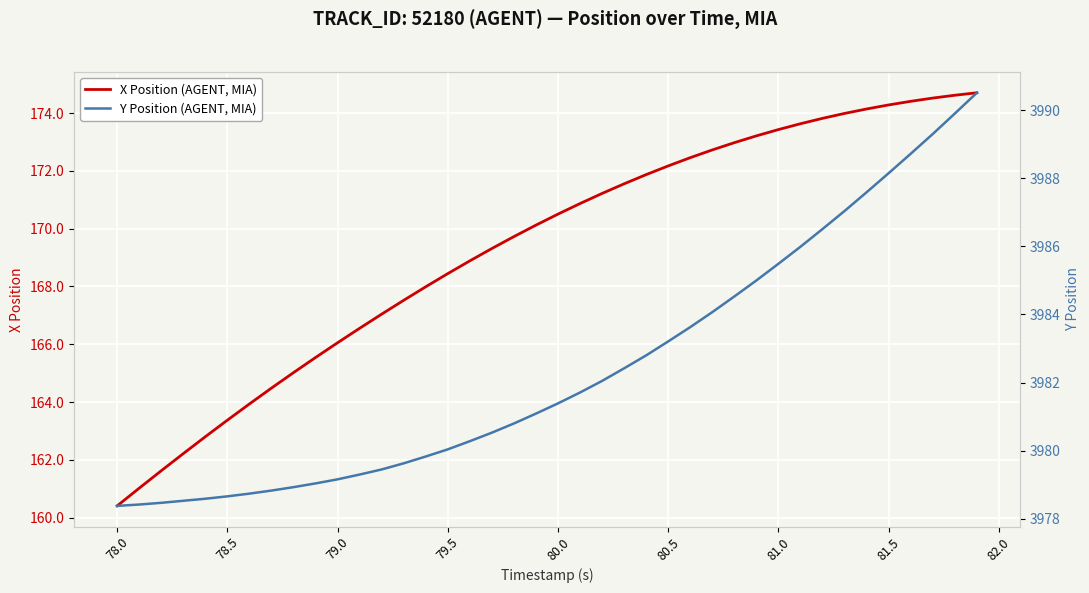

Which series has the largest total across all categories?

Y Position (AGENT, MIA)